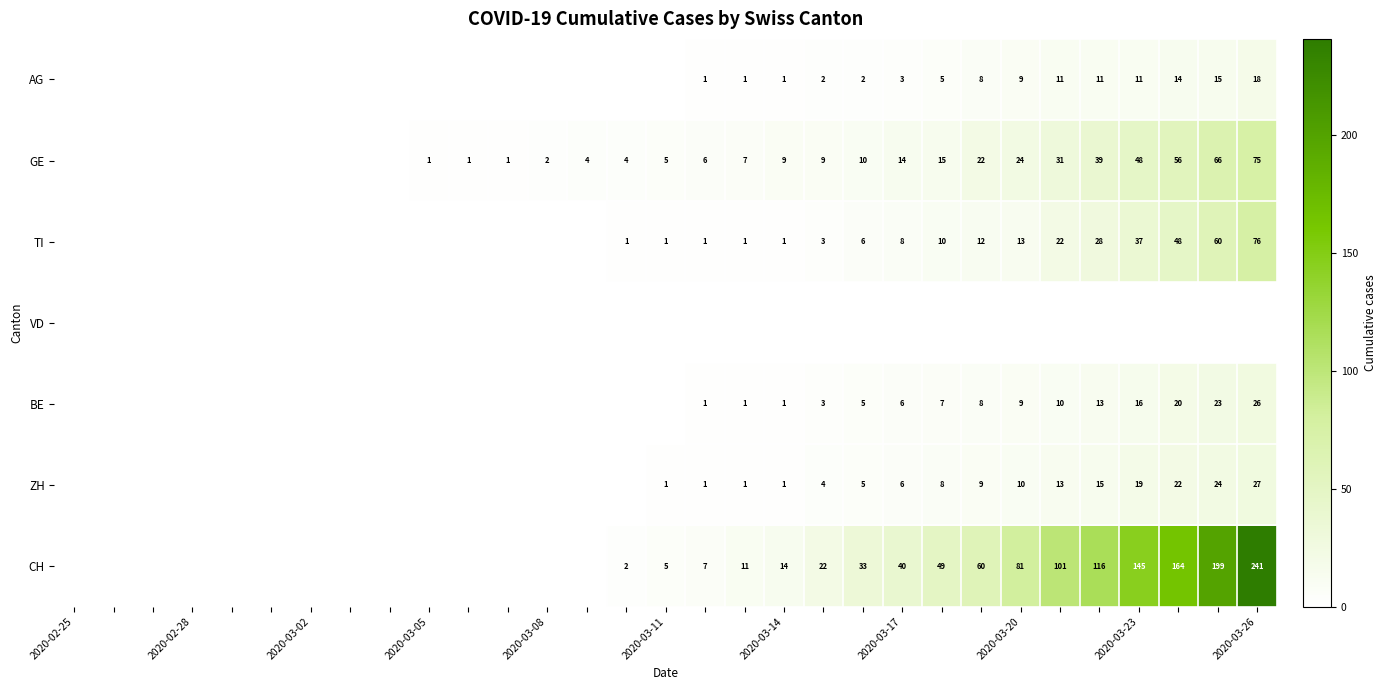

Is it true that CH equals 255 at 2020-03-23?

False